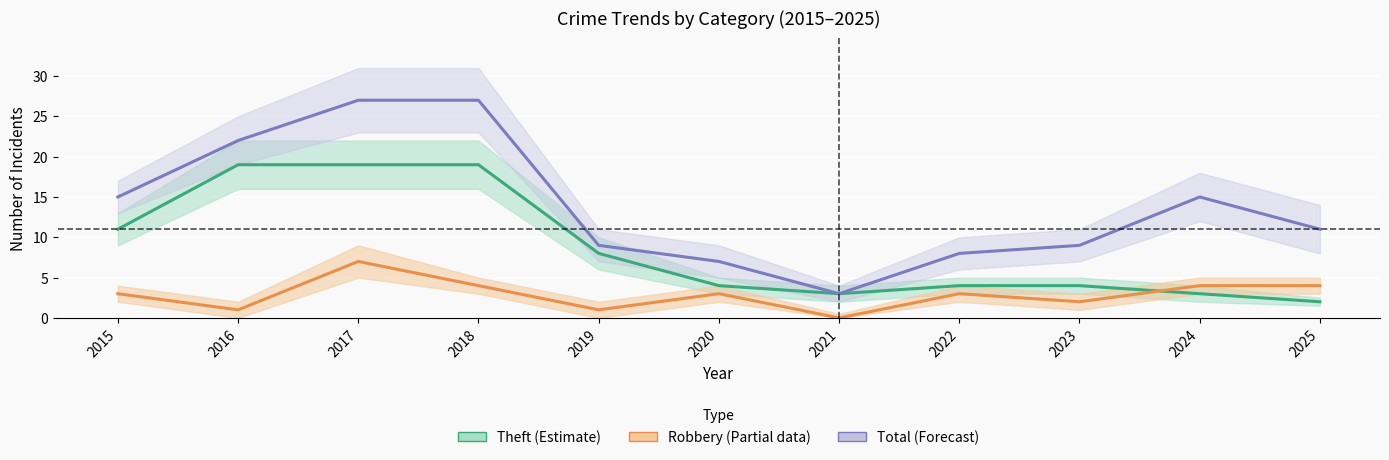

How many values in the Robbery (Partial) series are below 3?

4